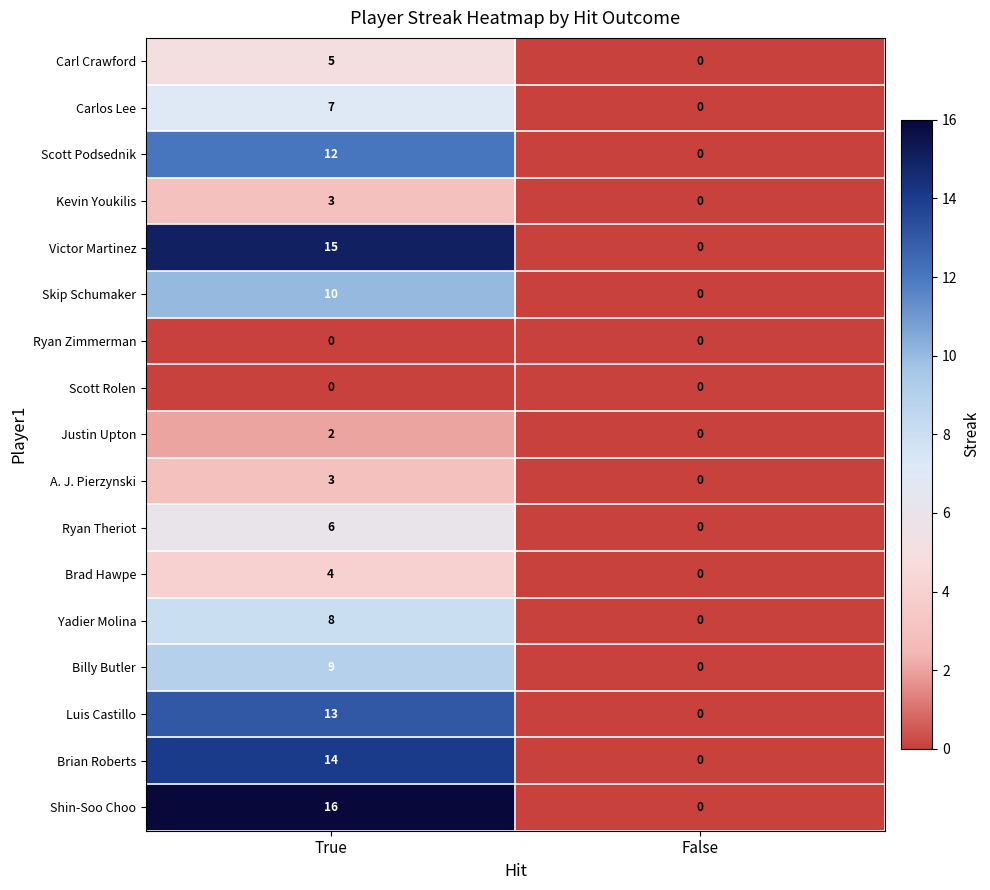

Which series changed the most between True and False?

Shin-Soo Choo